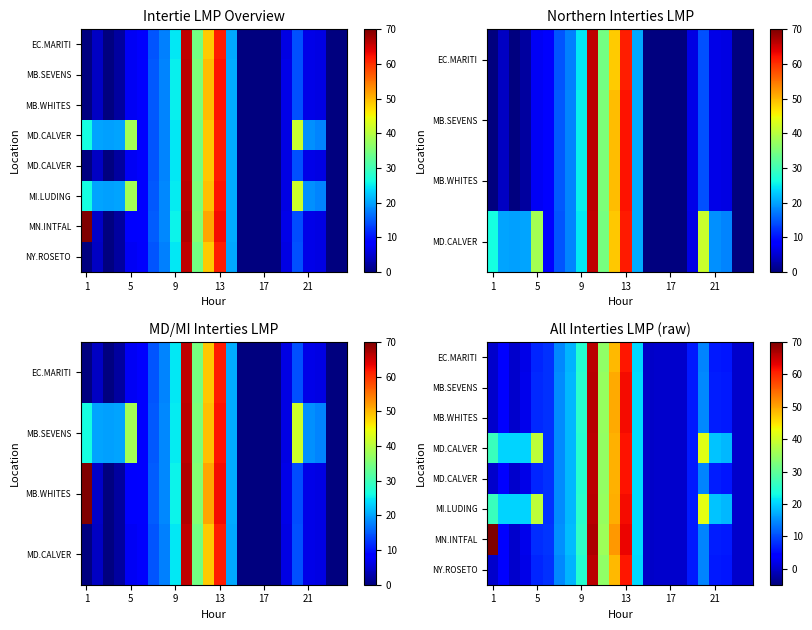

What is the total value across all series at 21?

76.3